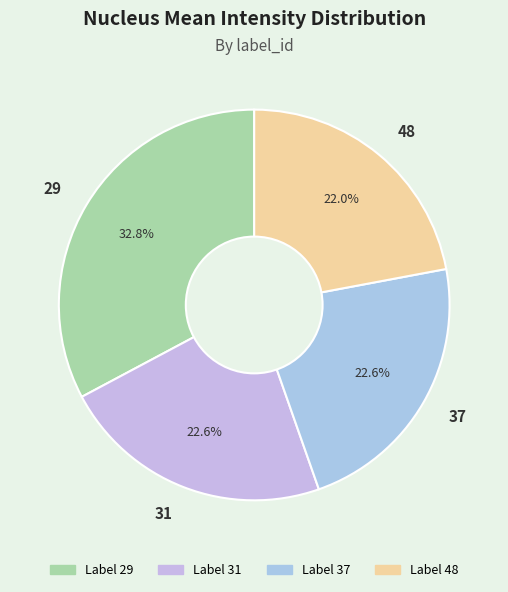

True or false: 48 accounts for 7% of the total.

False